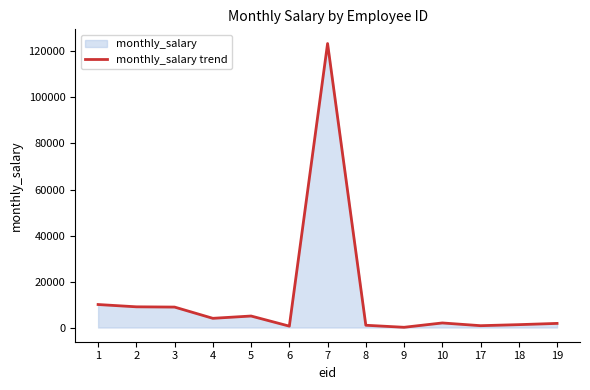

Reading left to right, extract all data points from this chart.

1=10000	2=9000	3=8888	4=4000	5=5000	6=600	7=123456	8=987	9=100	10=1987	17=800	18=1250	19=1790